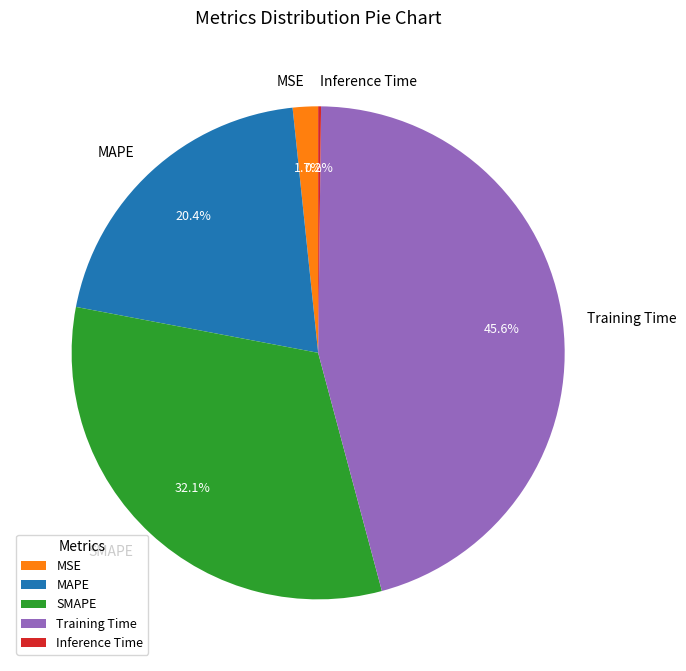

To the nearest percent, what portion does Training Time represent?

46%